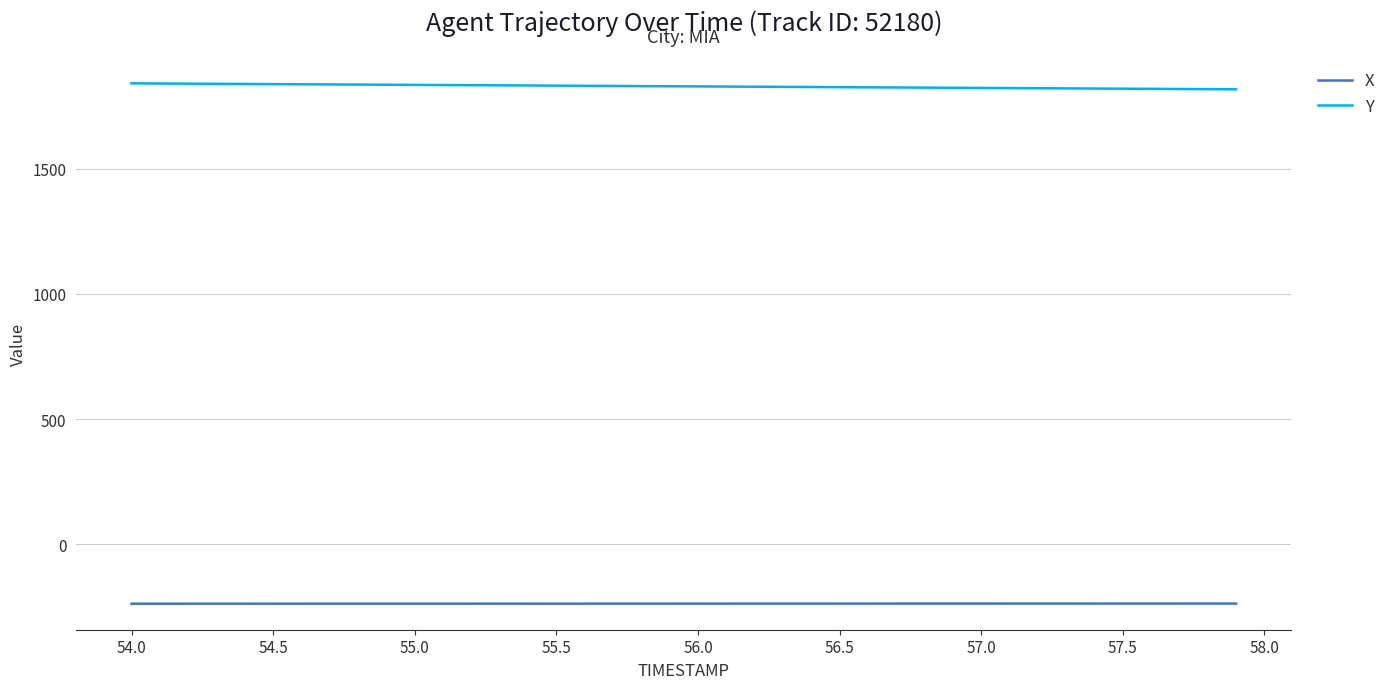

Rank the series by their maximum value, from highest to lowest.

Y, X